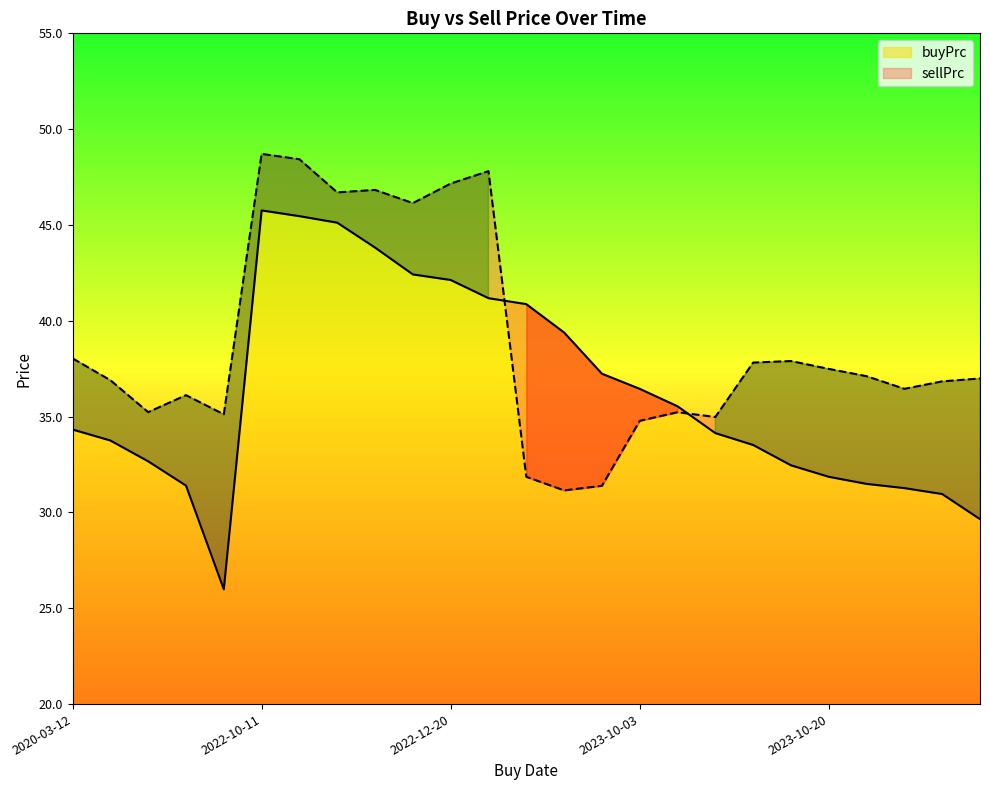

True or false: buyPrc has a value of 20.6 at 2020-03-12.

False